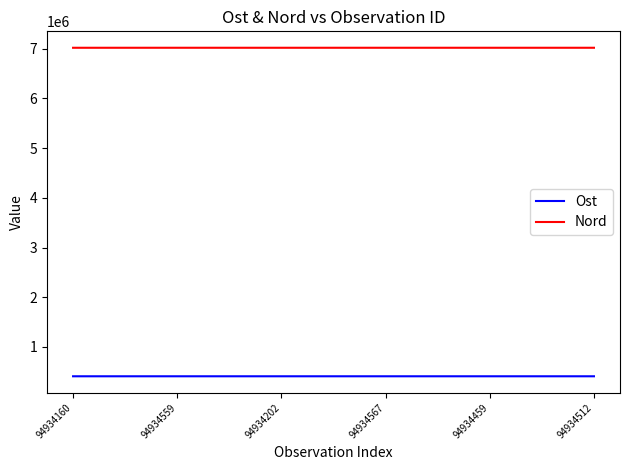

What is the minimum value shown in the chart?

408760.3